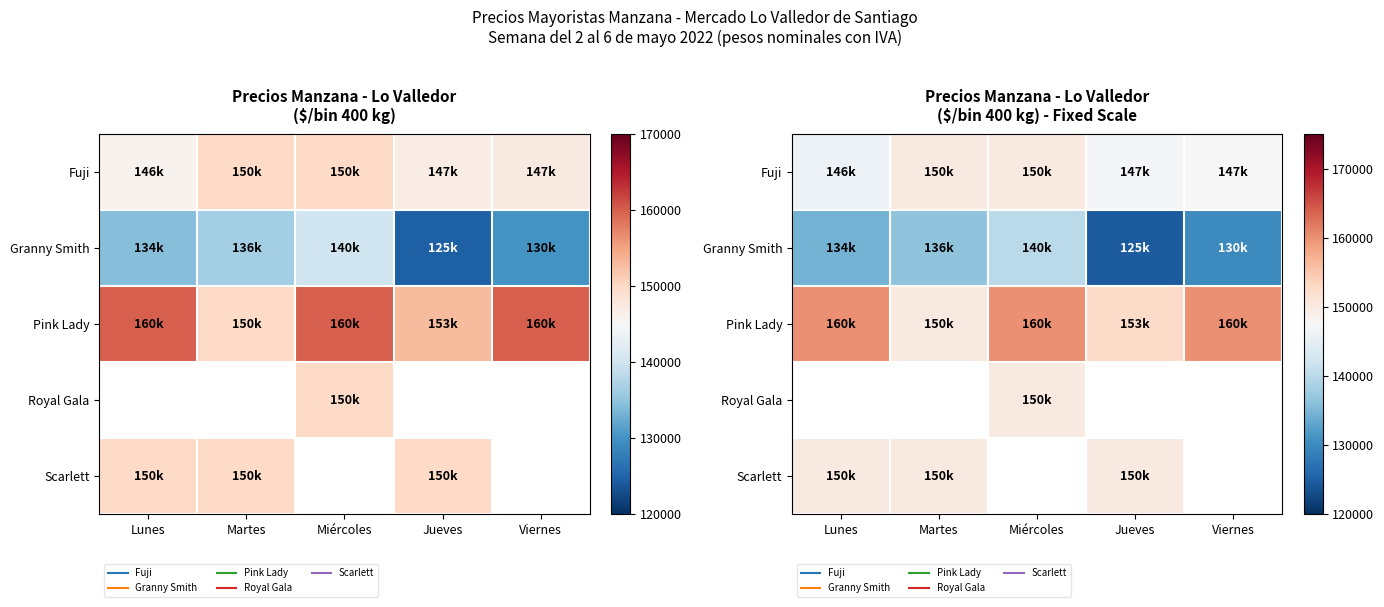

True or false: Pink Lady has a value of 150000.0 at Martes.

True